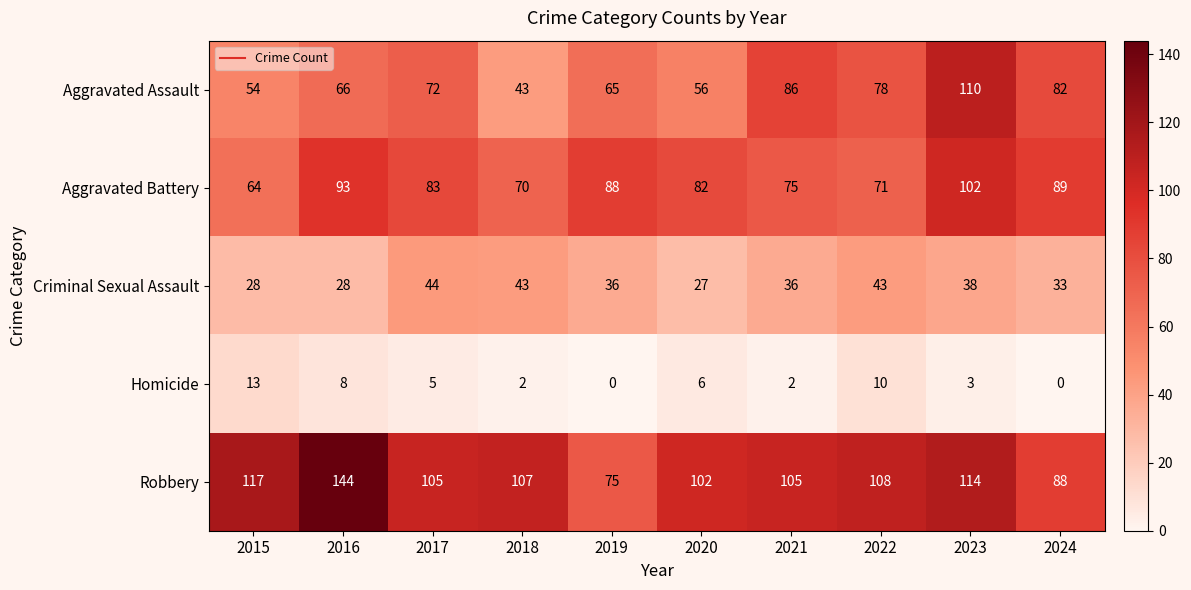

What is the difference between the highest and lowest values at 2020?

96